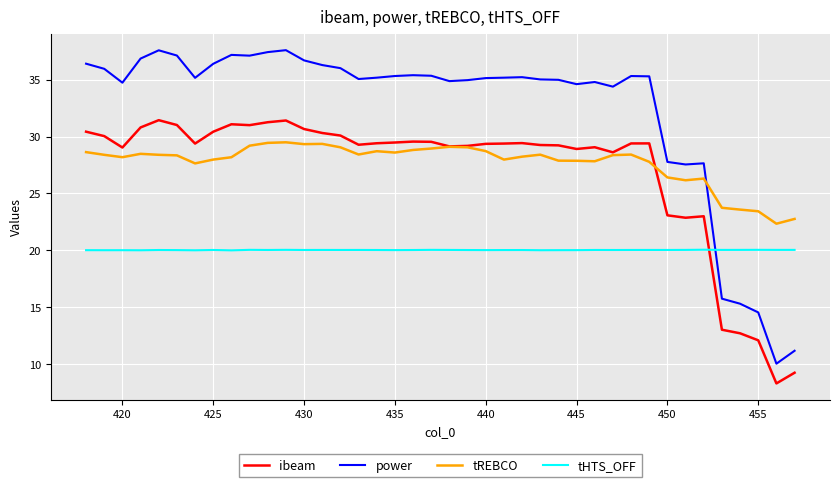

Which series ends up on top after the final intersection of tHTS_OFF and ibeam?

tHTS_OFF